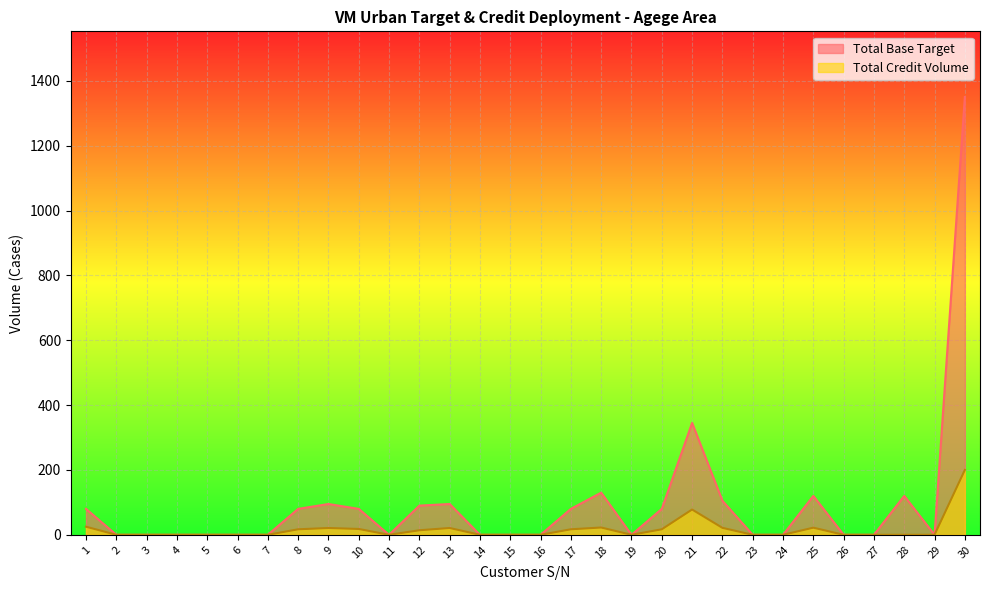

Is it true that Total Credit Volume equals -82.8 at 27?

False